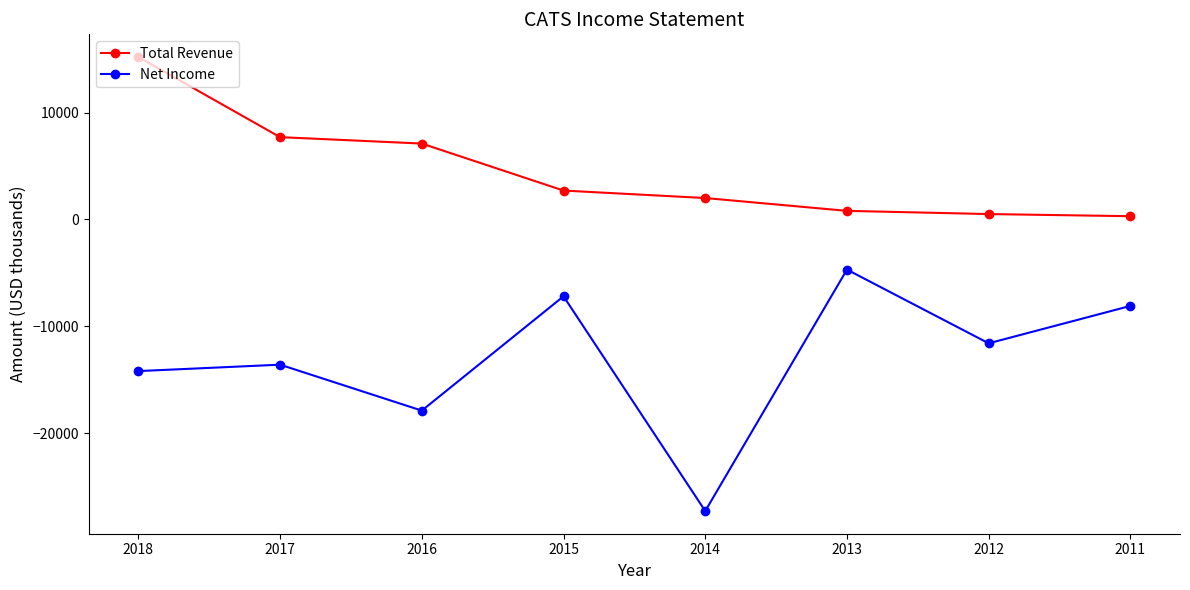

Which series changed the most between 2016 and 2011?

Net Income